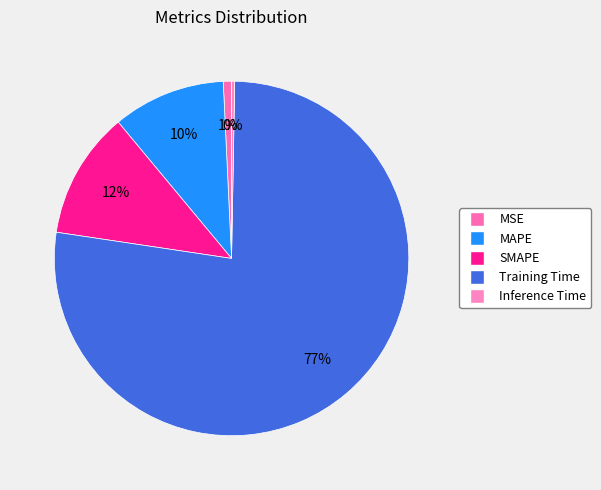

What percentage is the Training Time slice, to the nearest percent?

77%